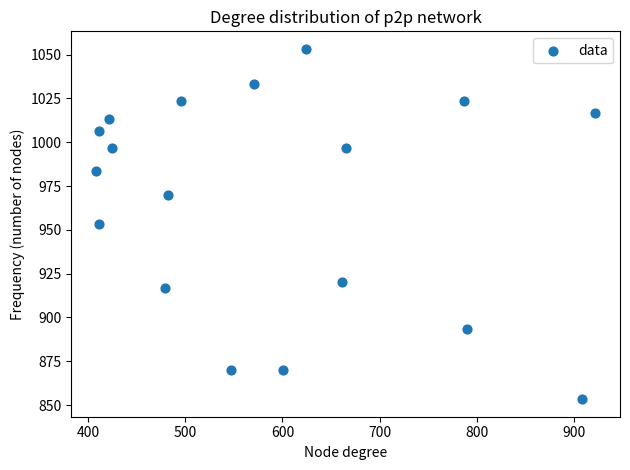

What is the range of Y values (max minus min)?

200.0